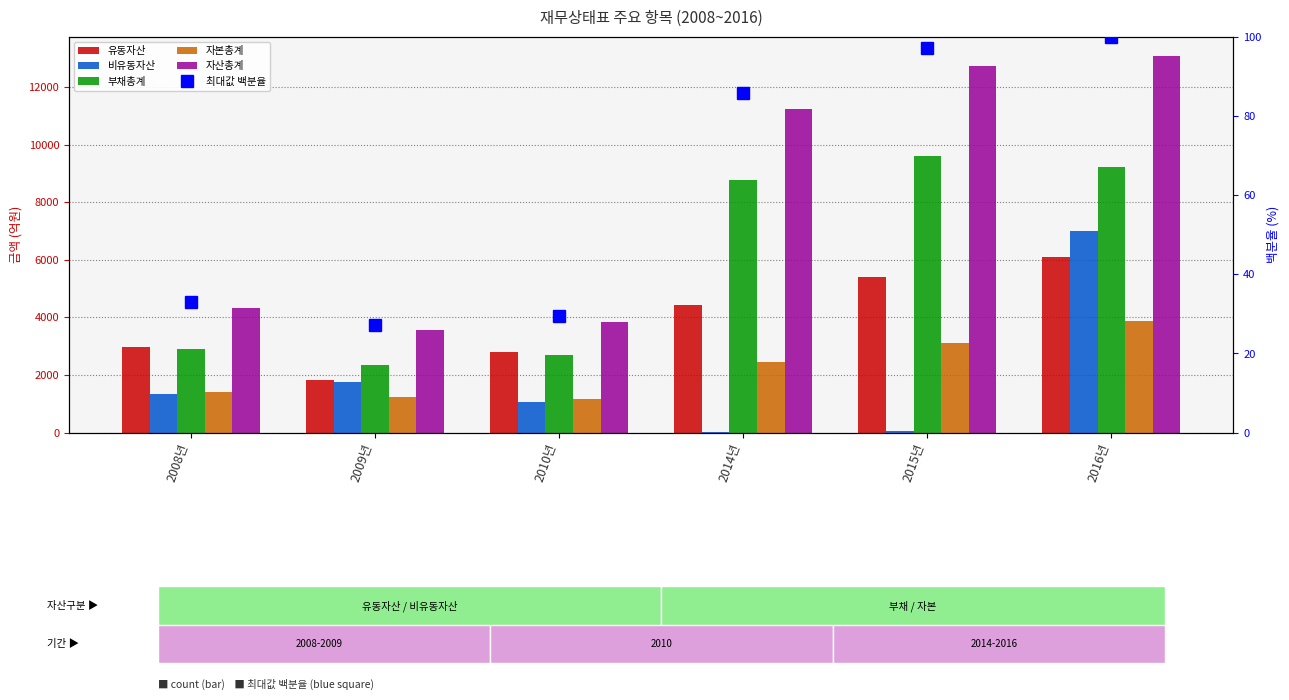

List the labels in order of 비유동자산 value, smallest first.

2014년, 2015년, 2010년, 2008년, 2009년, 2016년